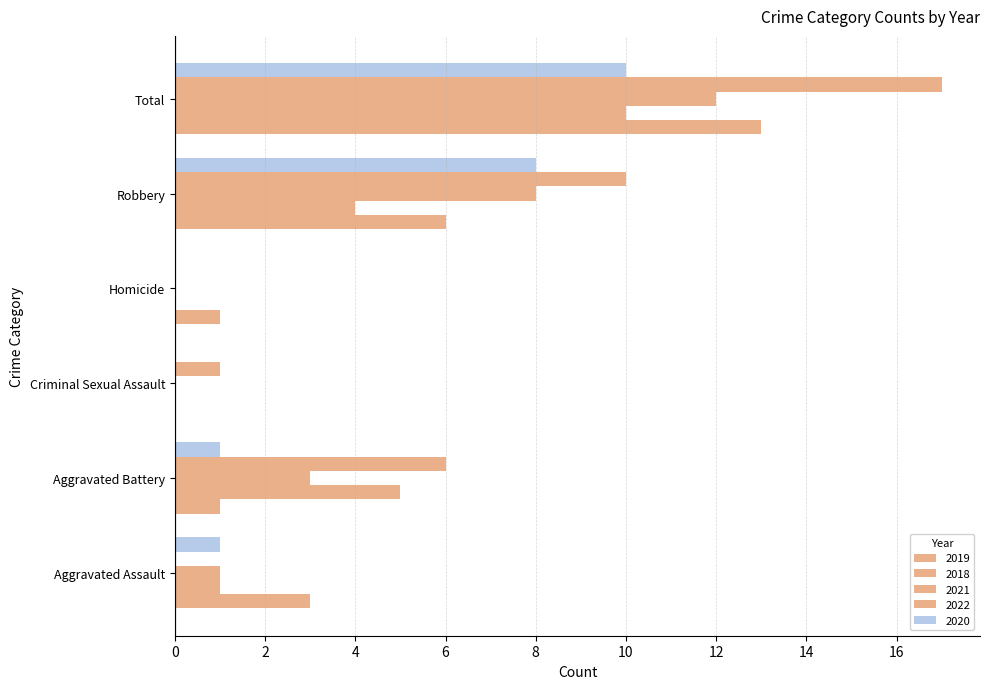

What is the maximum value shown in the chart?

17